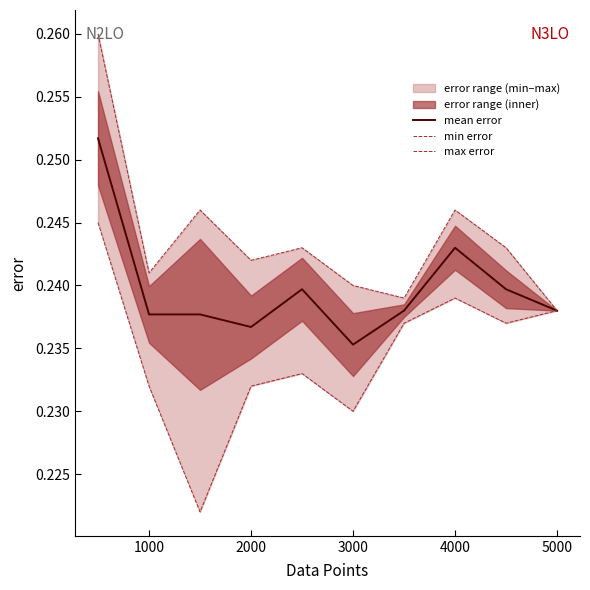

How many interior local peaks does the min error series have?

2